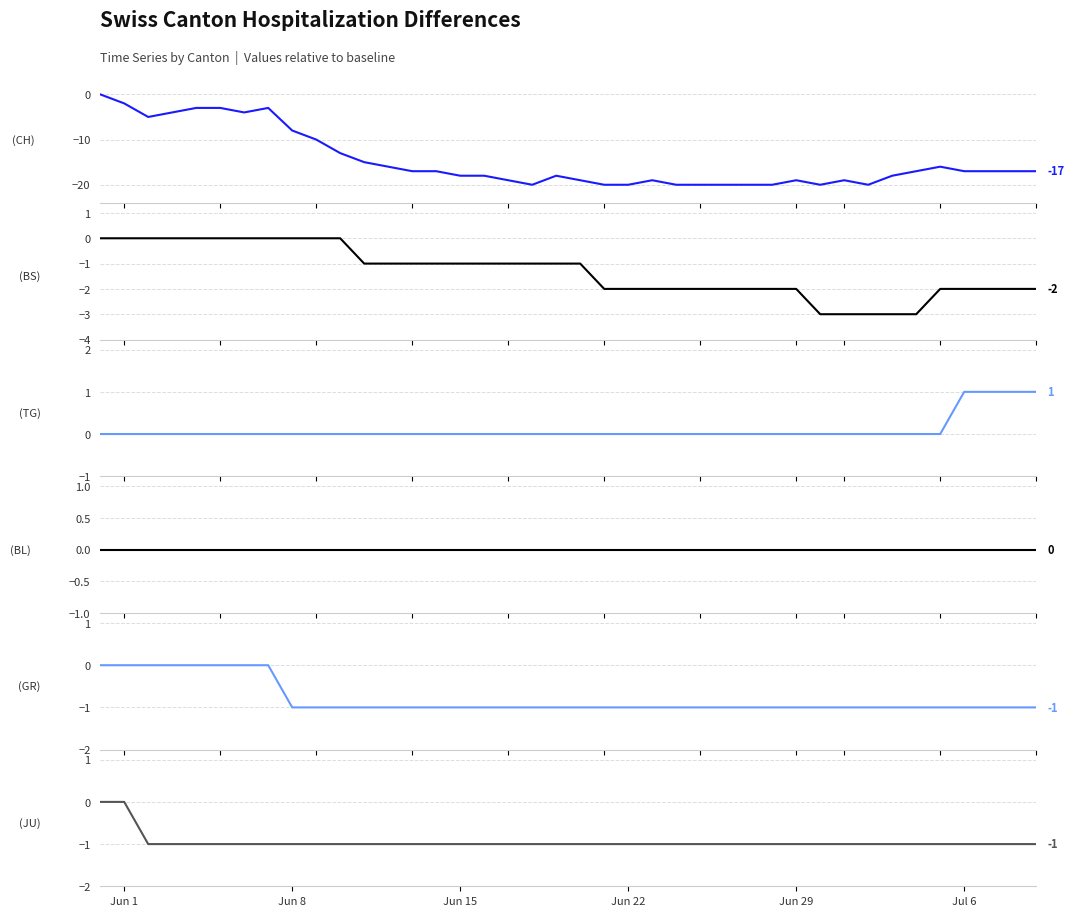

True or false: (CH) Switzerland has a value of -1 at 6.

False